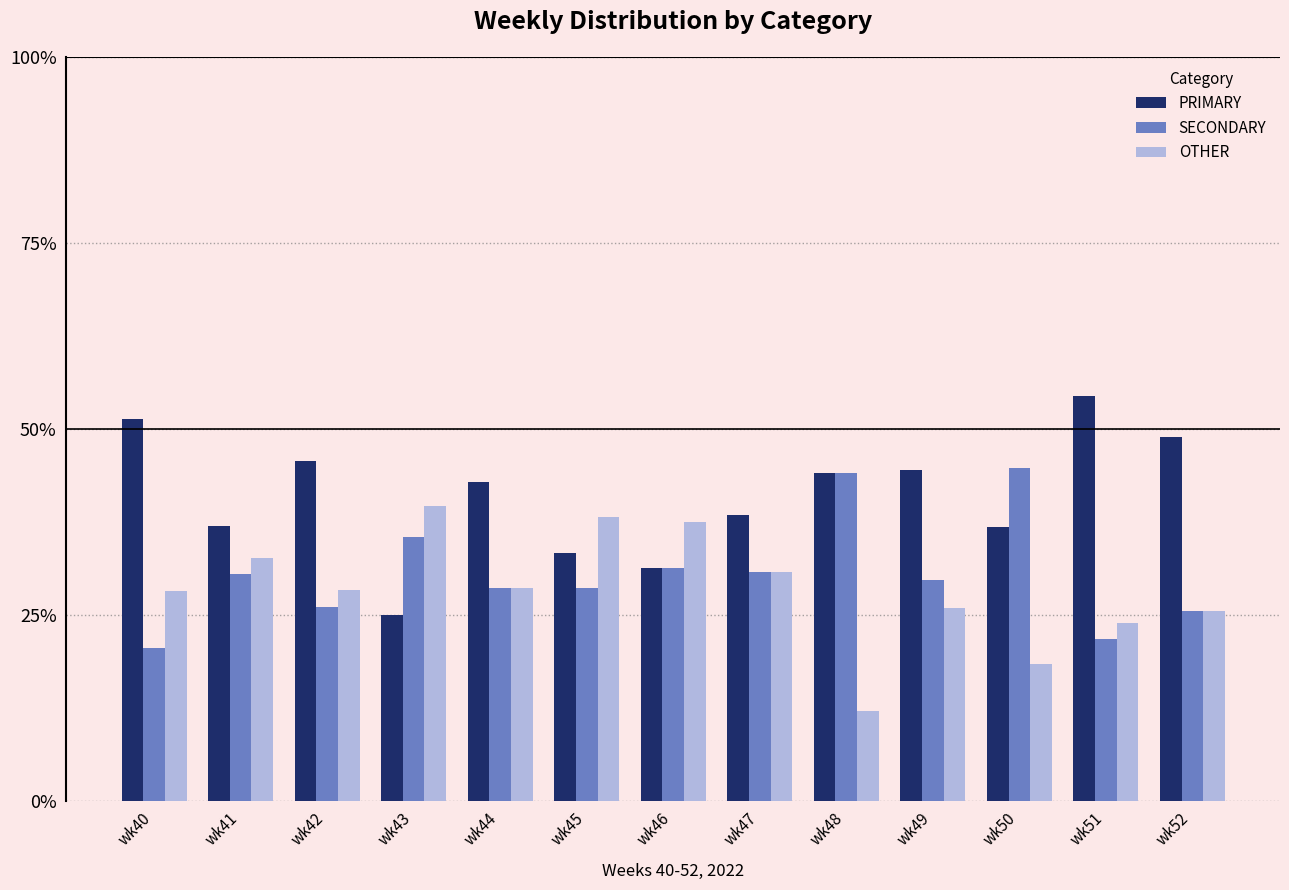

List the series in order of their peak value, highest first.

PRIMARY, SECONDARY, OTHER